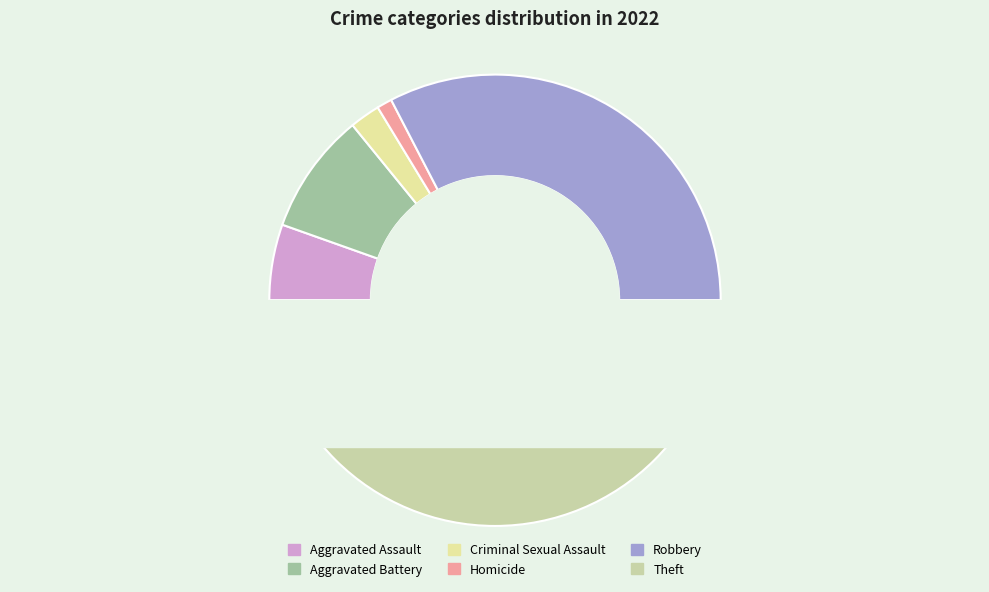

What is the change in value from Aggravated Battery to Theft?

+38